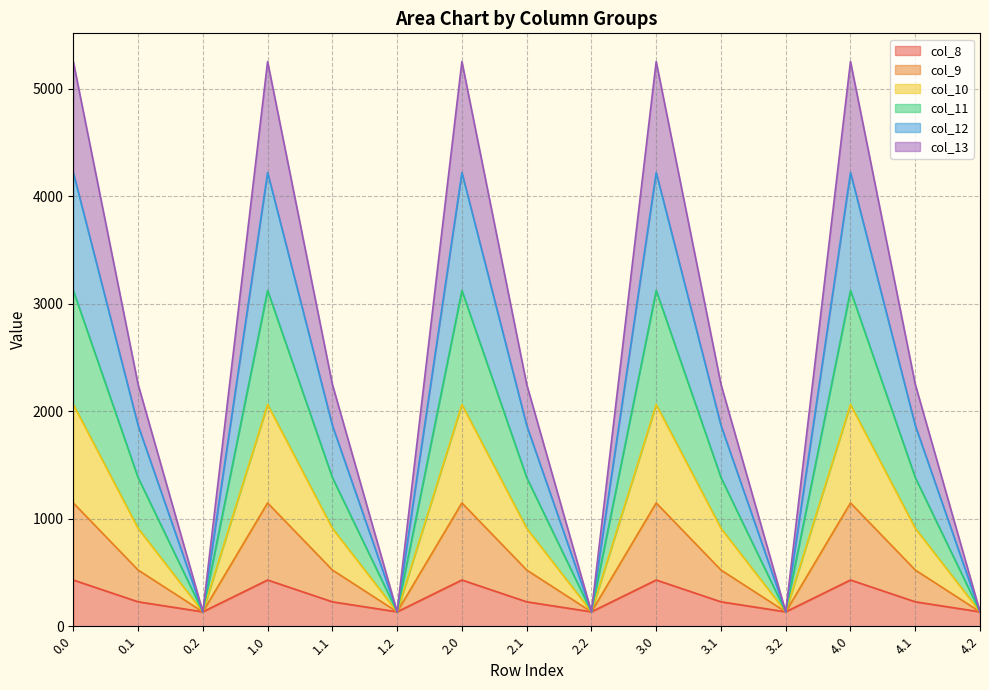

True or false: col_8 has a value of 430.3 at 0.0.

True